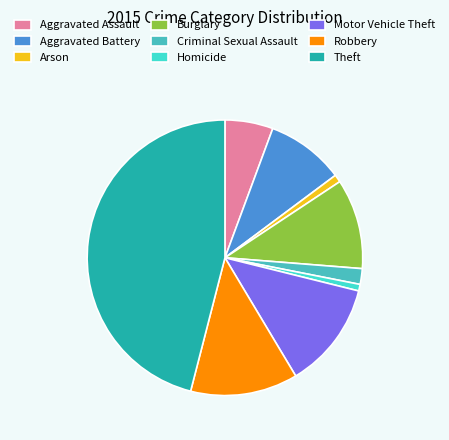

Is there any slice that represents more than half of the pie?

No